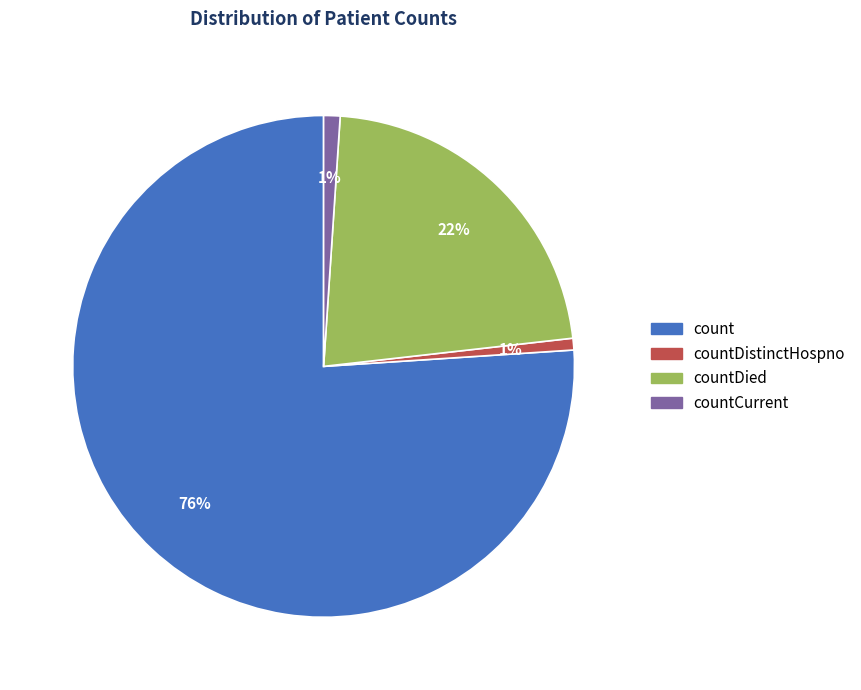

To the nearest percent, what is the average slice percentage?

25%